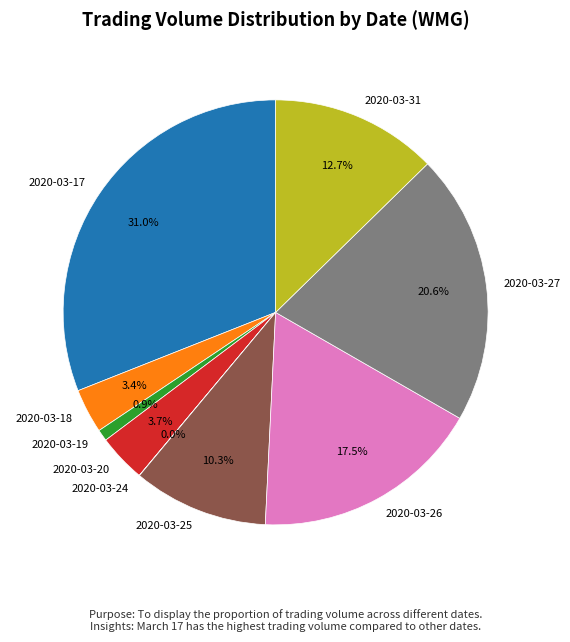

How much of the chart is everything except 2020-03-20?

96.3%